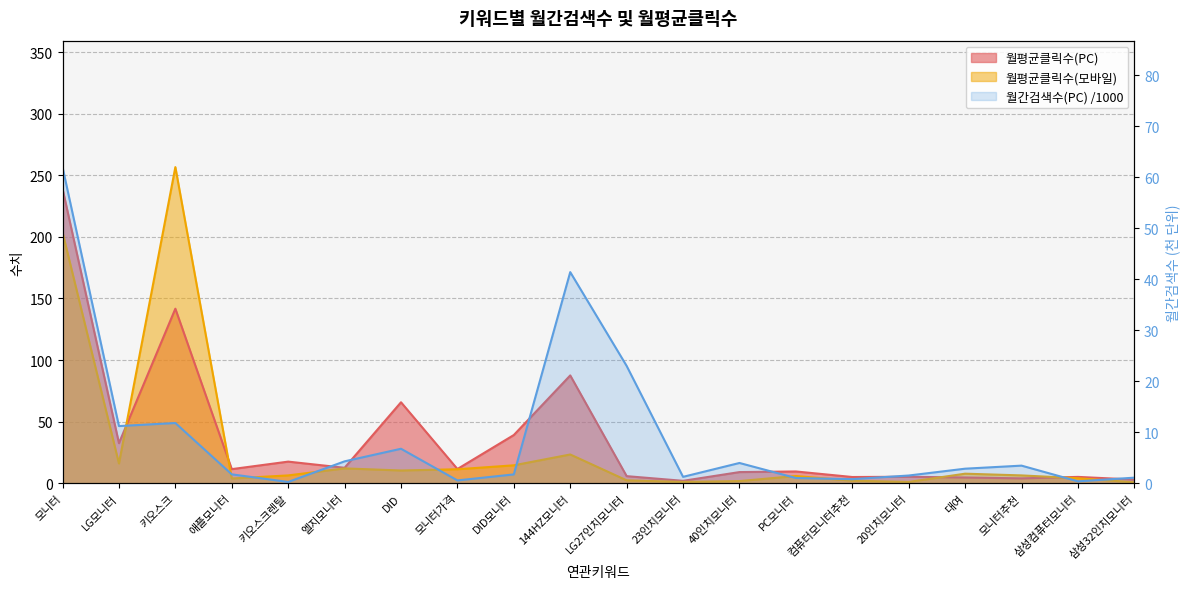

Reading left to right, extract all data points from this chart.

월간검색수(PC): 모니터=62.0	LG모니터=11.2	키오스크=11.8	애플모니터=1.7	키오스크렌탈=0.2	엘지모니터=4.3	DID=6.8	모니터가격=0.5	DID모니터=1.7	144HZ모니터=41.4	LG27인치모니터=23.0	23인치모니터=1.2	40인치모니터=4.0	PC모니터=1.0	컴퓨터모니터추천=0.8	20인치모니터=1.5	대여=2.8	모니터추천=3.4	삼성컴퓨터모니터=0.4	삼성32인치모니터=1.1
월평균클릭수(PC): 모니터=239.1	LG모니터=32.5	키오스크=141.7	애플모니터=11.4	키오스크렌탈=17.5	엘지모니터=12.5	DID=65.7	모니터가격=11.5	DID모니터=39.1	144HZ모니터=87.5	LG27인치모니터=5.7	23인치모니터=1.9	40인치모니터=9.0	PC모니터=9.5	컴퓨터모니터추천=5.0	20인치모니터=5.2	대여=4.6	모니터추천=3.9	삼성컴퓨터모니터=5.1	삼성32인치모니터=2.9
월평균클릭수(모바일): 모니터=203.7	LG모니터=16.0	키오스크=256.7	애플모니터=3.8	키오스크렌탈=6.3	엘지모니터=12.0	DID=10.3	모니터가격=11.3	DID모니터=14.5	144HZ모니터=23.3	LG27인치모니터=2.3	23인치모니터=1.0	40인치모니터=1.7	PC모니터=5.8	컴퓨터모니터추천=2.0	20인치모니터=1.0	대여=7.7	모니터추천=6.3	삼성컴퓨터모니터=4.0	삼성32인치모니터=0.7